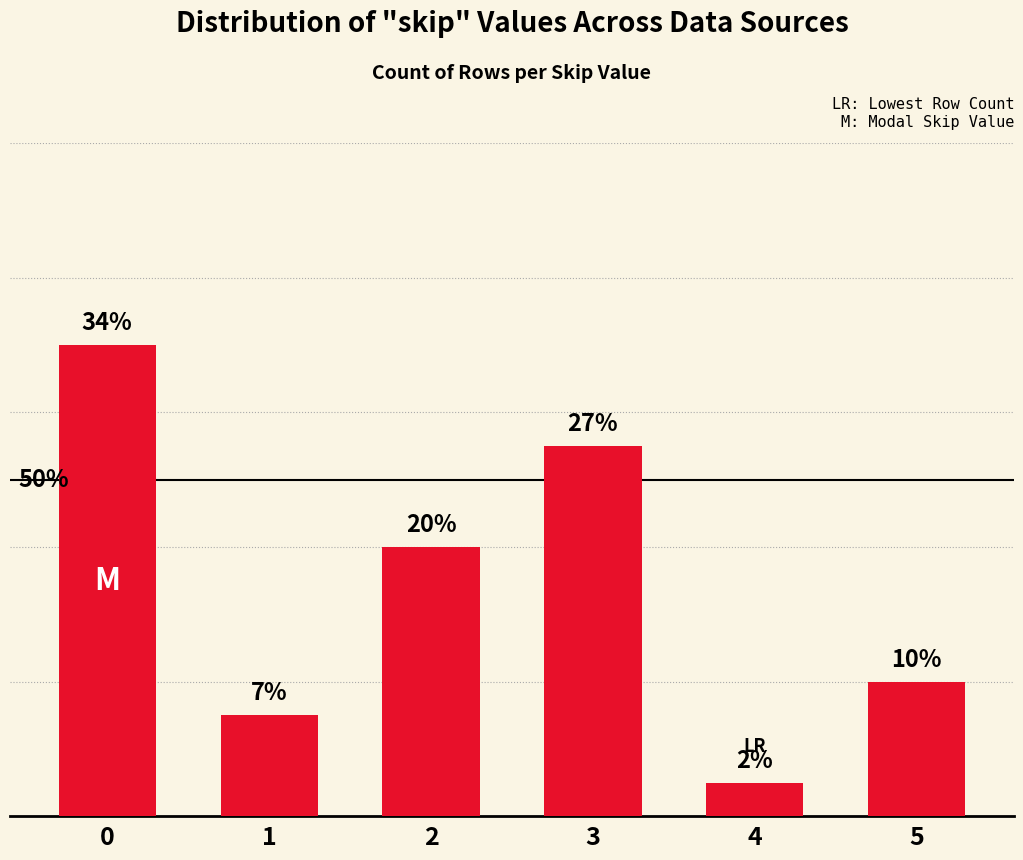

What is the greatest value displayed?

14